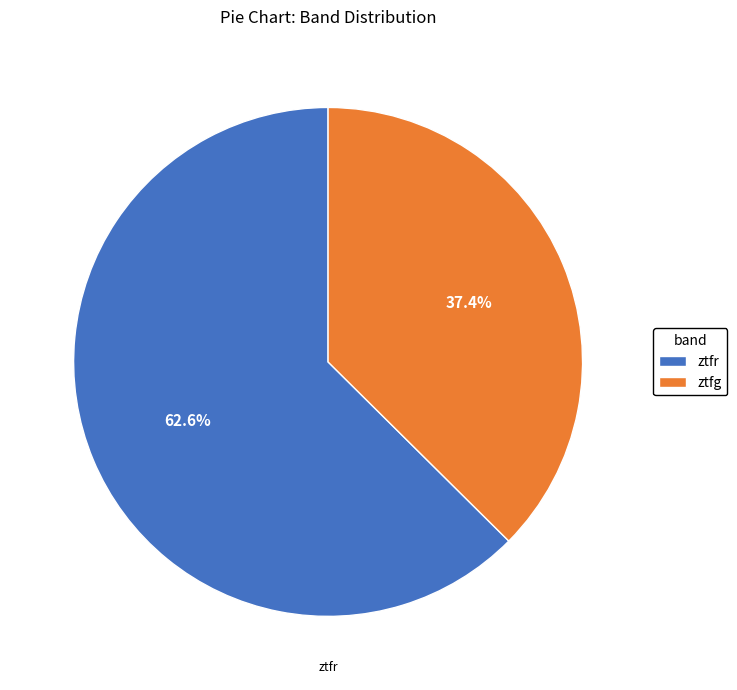

To the nearest percent, what percentage of the pie is ztfr?

63%